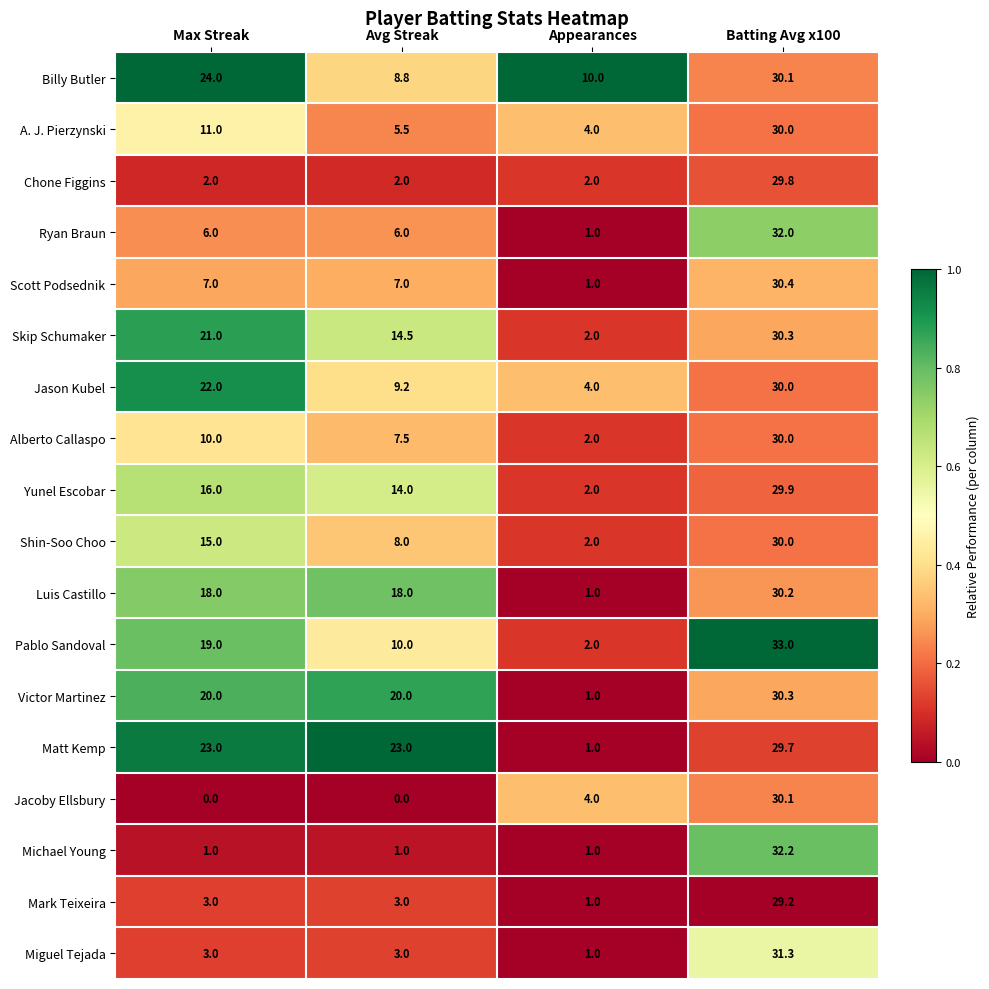

The Luis Castillo series shows 3.7 at Max Streak. True or false?

False